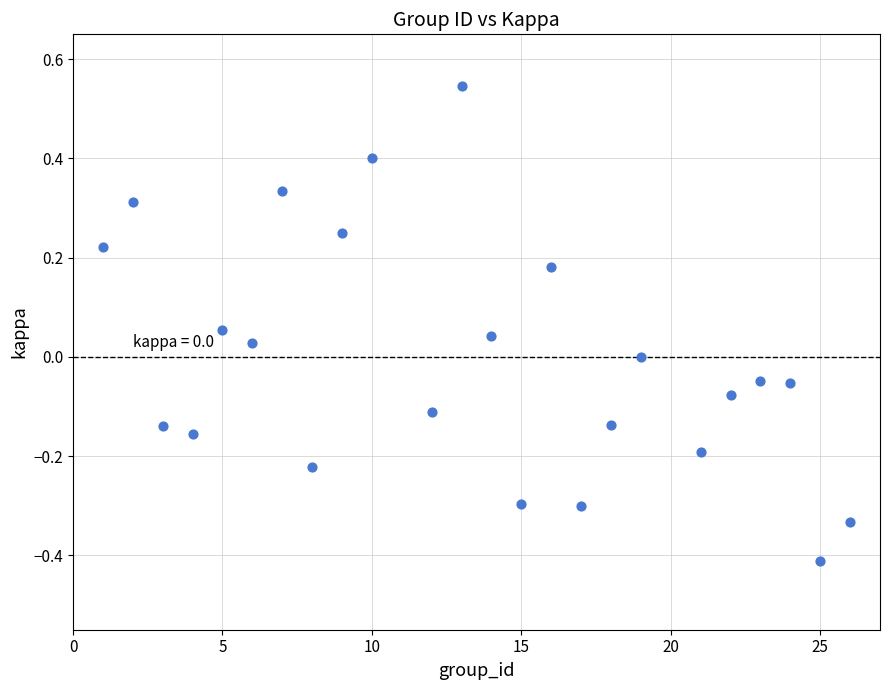

What is the range of Y values (max minus min)?

1.0